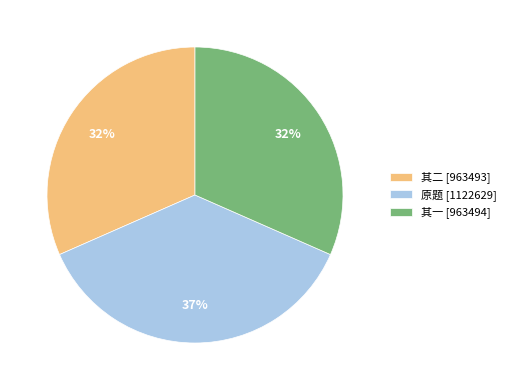

Is the sum of 原题 [1122629] and 其二 [963493] greater than half?

Yes